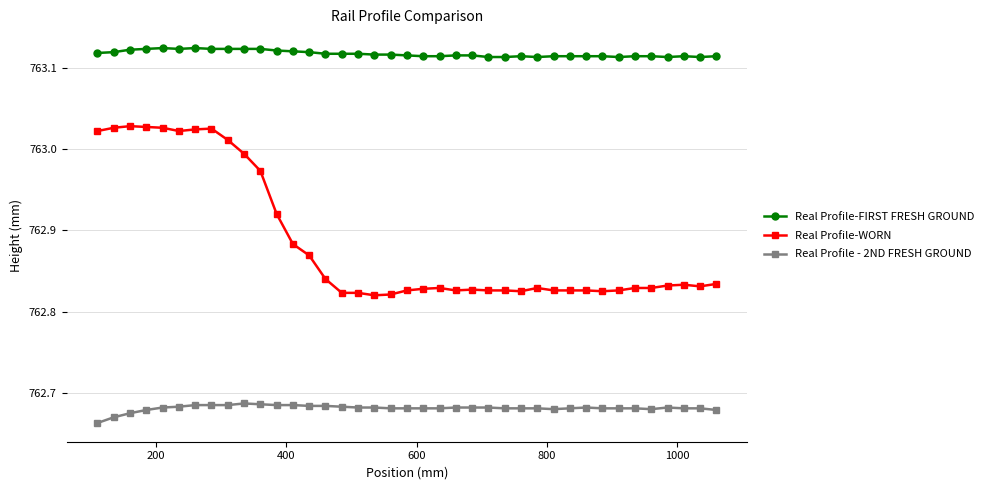

True or false: Real Profile - 2ND FRESH GROUND has more than 1 points higher than both neighbors.

True